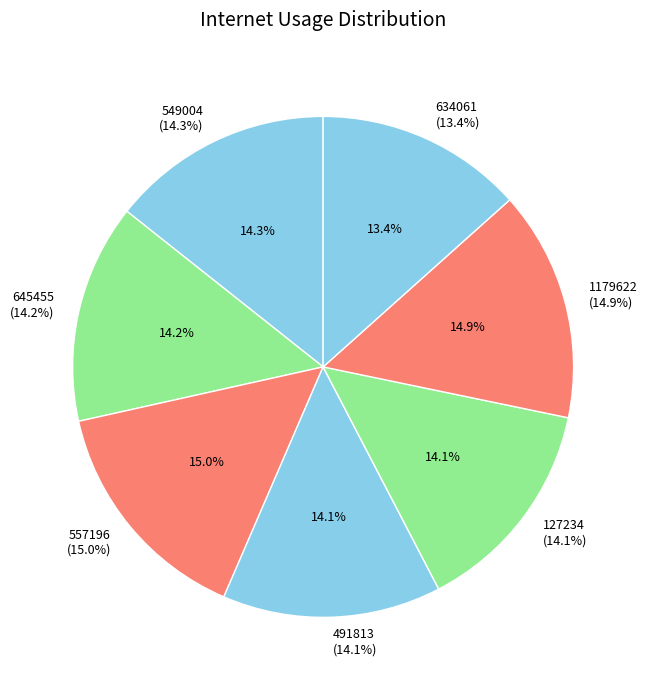

Do 549004 and 1179622 together represent more than half of the pie?

No